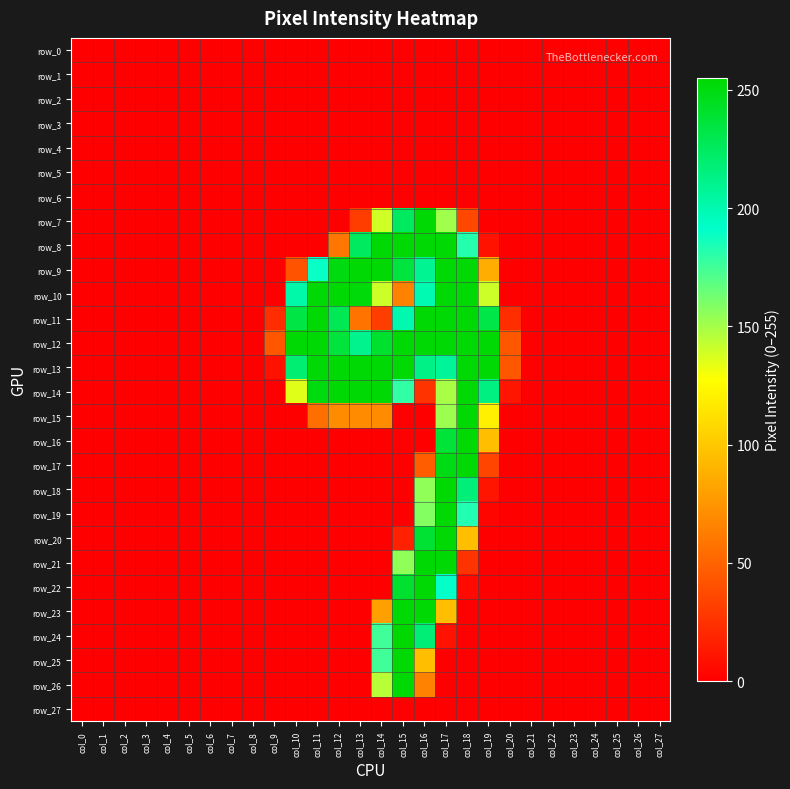

What is the sum of the row_11 values at col_19 and col_9?

255